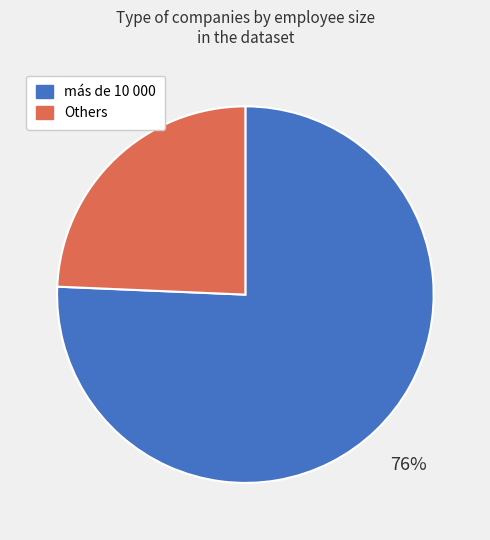

To the nearest percent, what is the average slice percentage?

50%